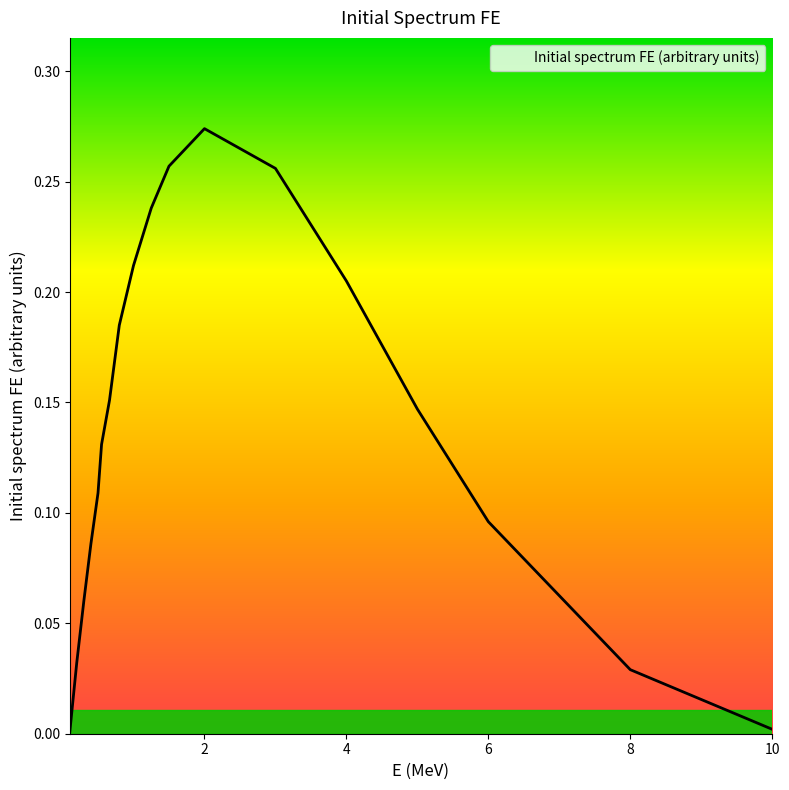

At which category does the chart reach its peak across all series?

2